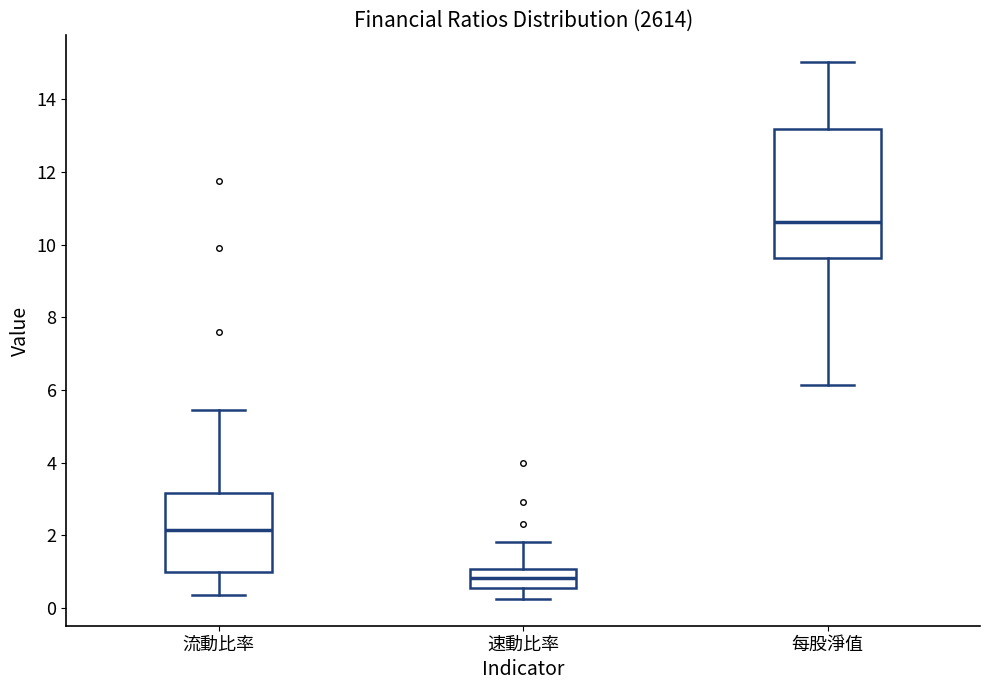

Which box has the highest median line?

每股淨值